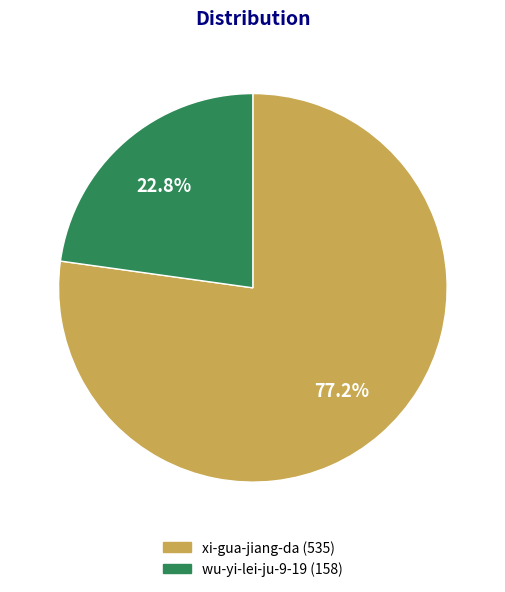

Is it true that xi-gua-jiang-da is 77% of the pie?

True